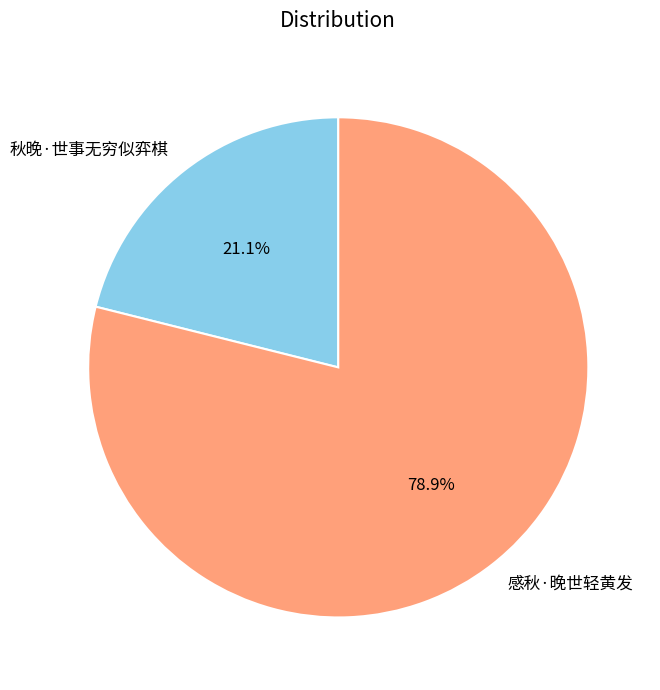

The 感秋·晚世轻黄发 slice represents 68% of the pie. True or false?

False